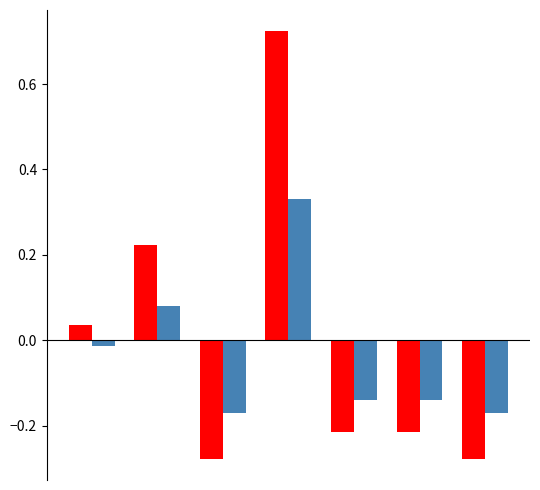

Count the number of data series in this chart.

2